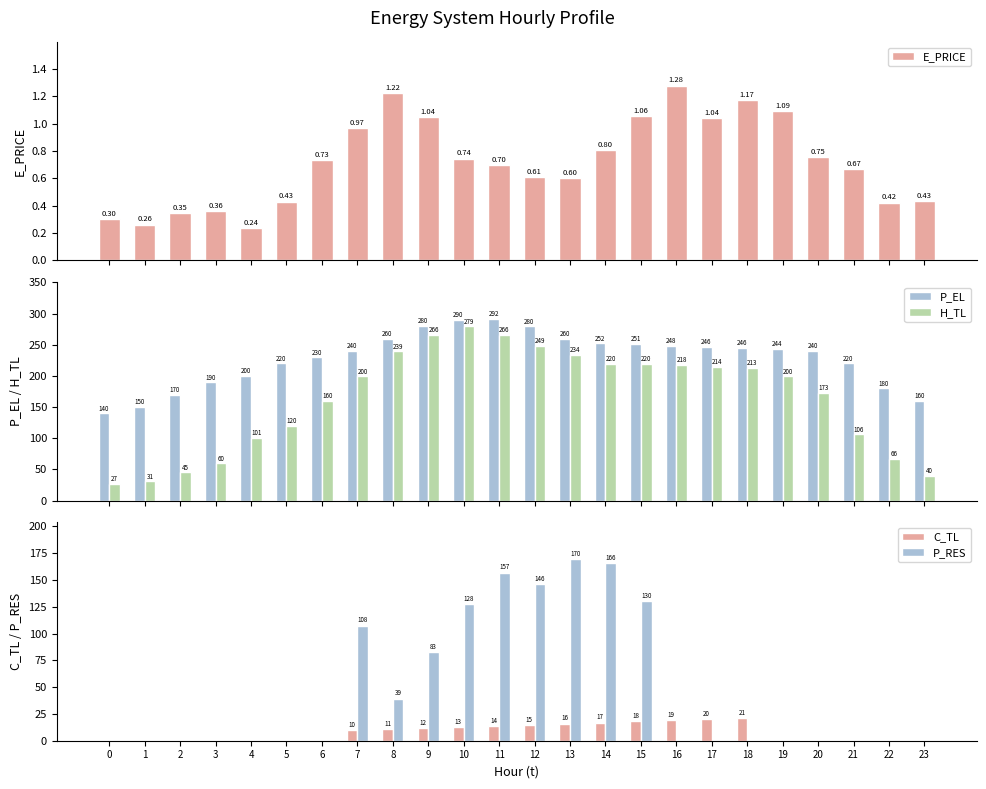

What is the sum of all P_RES values?

1126.2